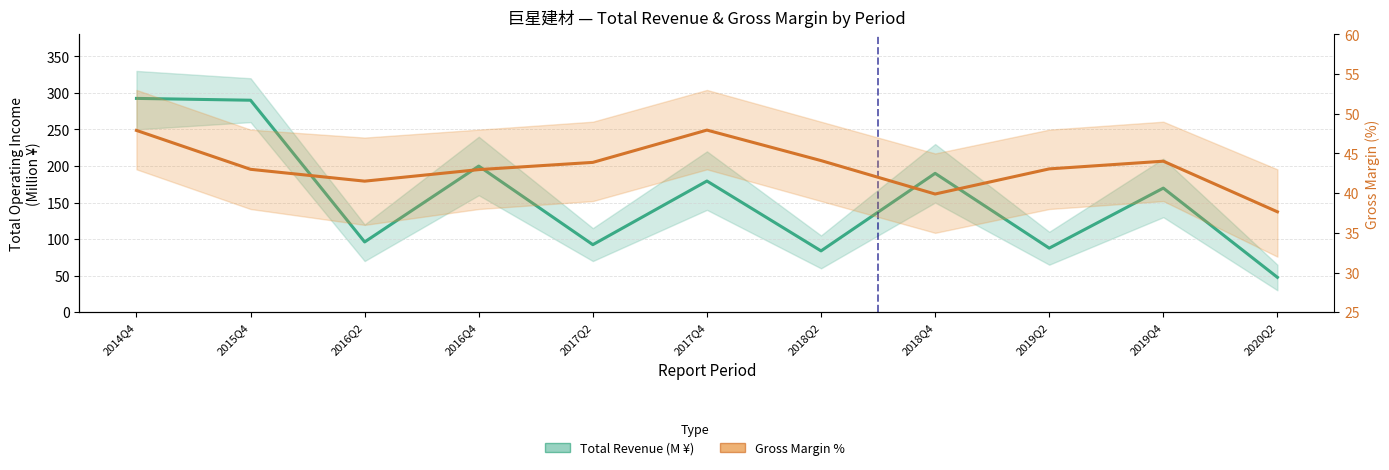

How many lines are shown in the chart?

2